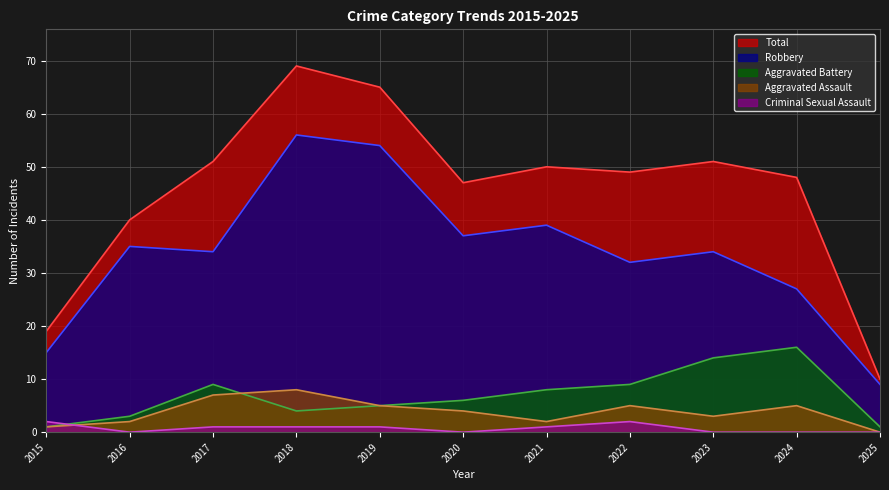

What are all the series names shown in the legend?

Total, Robbery, Aggravated Battery, Aggravated Assault, Criminal Sexual Assault